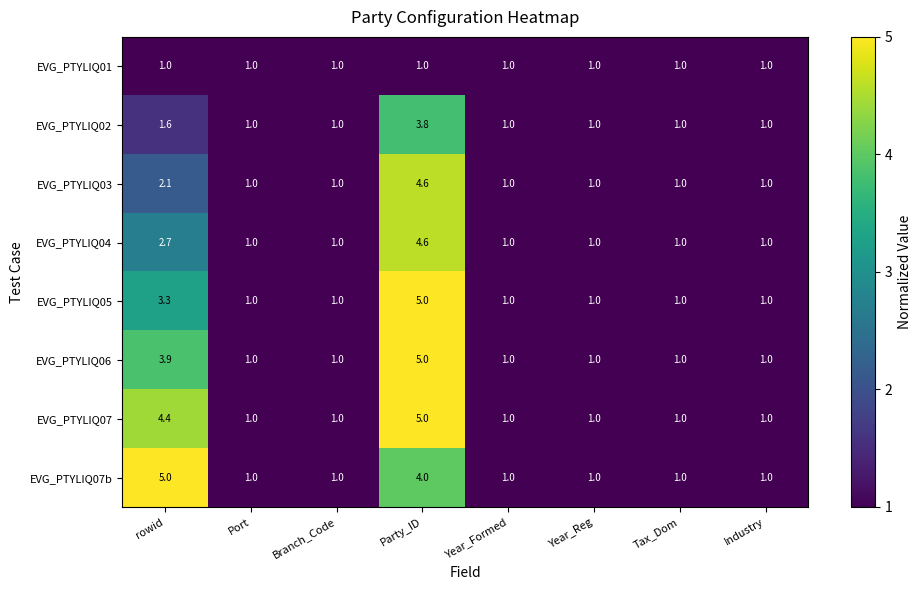

Which series changed the most between rowid and Port?

EVG_PTYLIQ07b